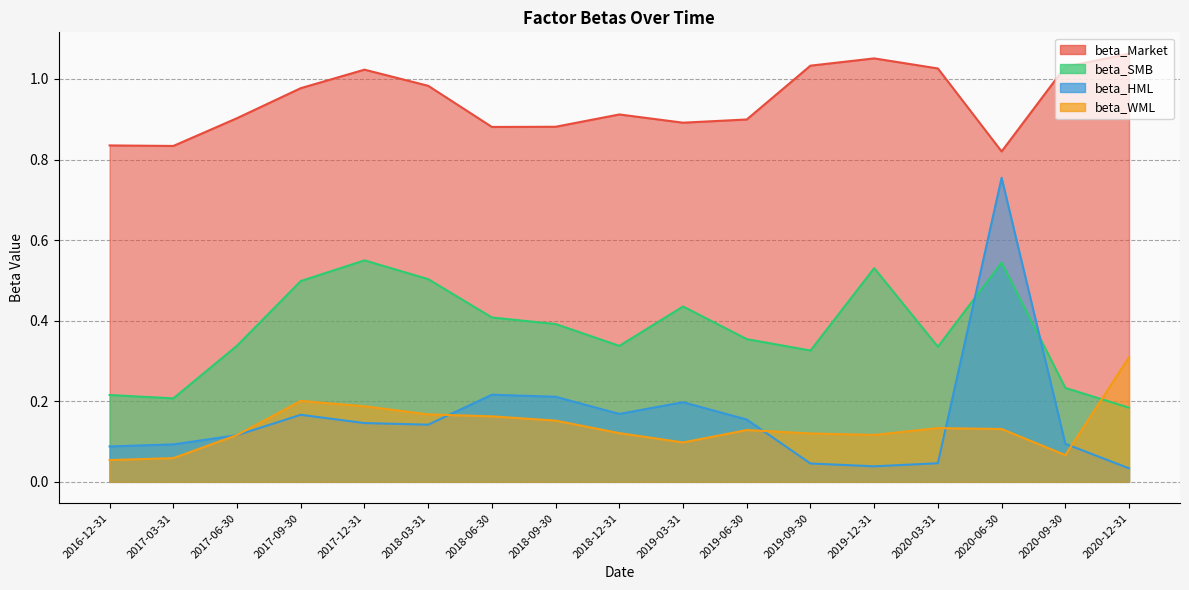

Reading left to right, what are all the values shown in this chart?

beta_Market: 0.8	0.8	0.9	1.0	1.0	1.0	0.9	0.9	0.9	0.9	0.9	1.0	1.1	1.0	0.8	1.0	1.1
beta_HML: 0.1	0.1	0.1	0.2	0.1	0.1	0.2	0.2	0.2	0.2	0.2	0.0	0.0	0.0	0.8	0.1	0.0
beta_SMB: 0.2	0.2	0.3	0.5	0.5	0.5	0.4	0.4	0.3	0.4	0.4	0.3	0.5	0.3	0.5	0.2	0.2
beta_WML: 0.1	0.1	0.1	0.2	0.2	0.2	0.2	0.2	0.1	0.1	0.1	0.1	0.1	0.1	0.1	0.1	0.3